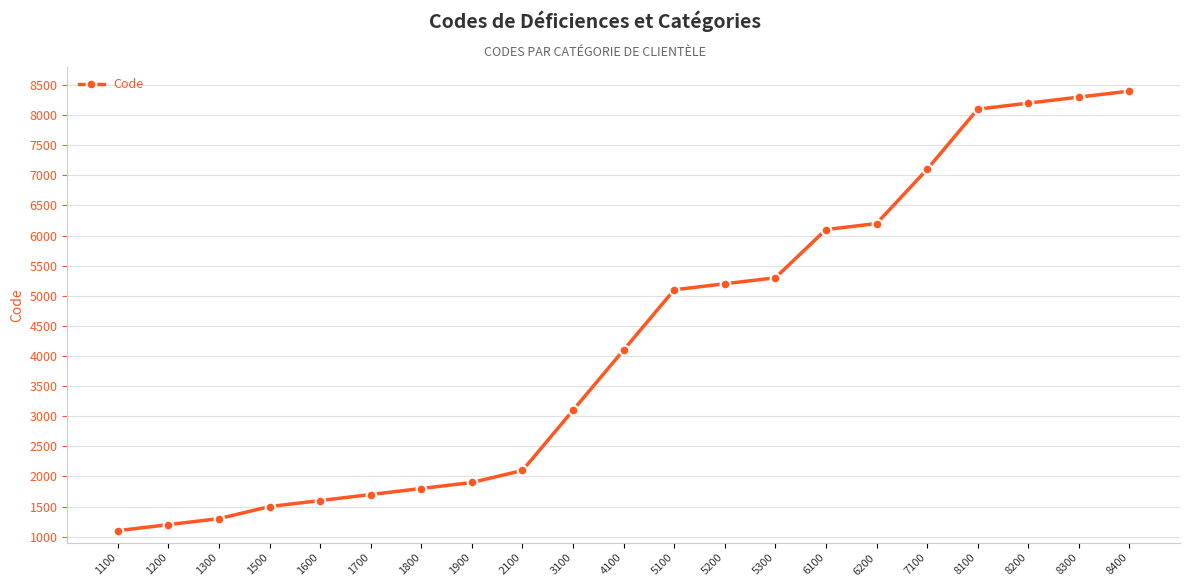

What is the sum of all values?

89400